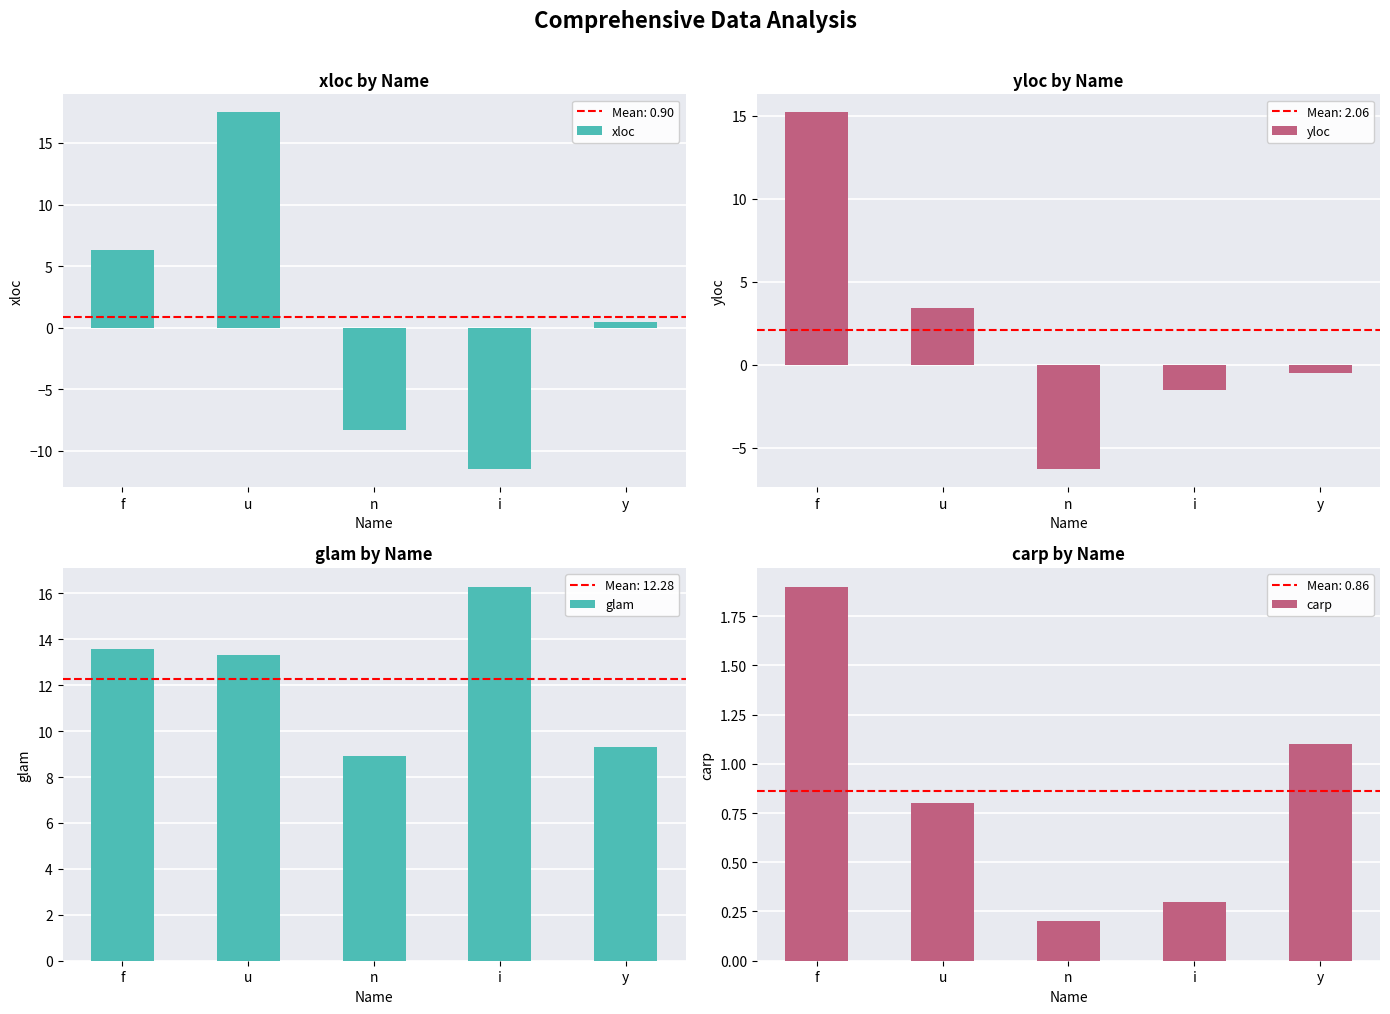

What is the spread (max minus min) of values at f?

13.3